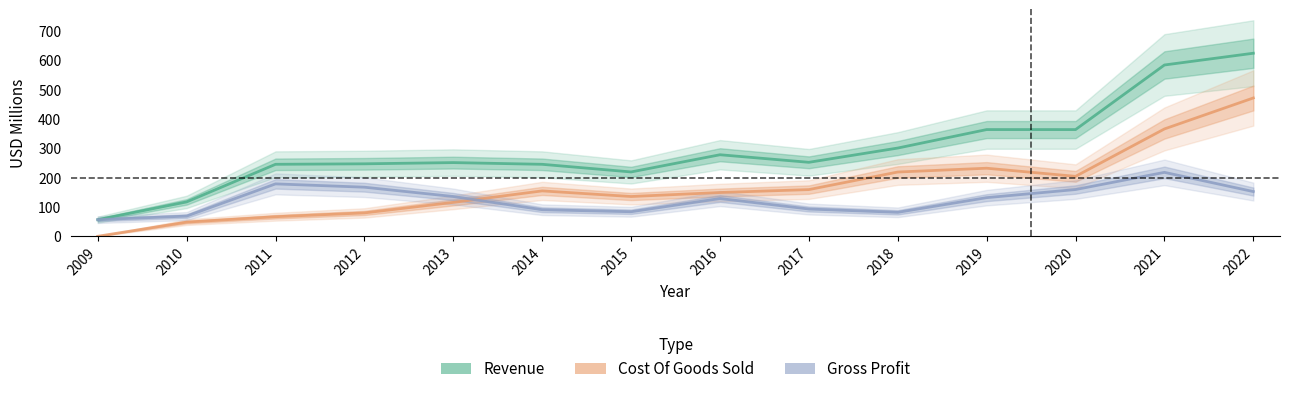

What are all the series names shown in the legend?

Revenue, Cost Of Goods Sold, Gross Profit